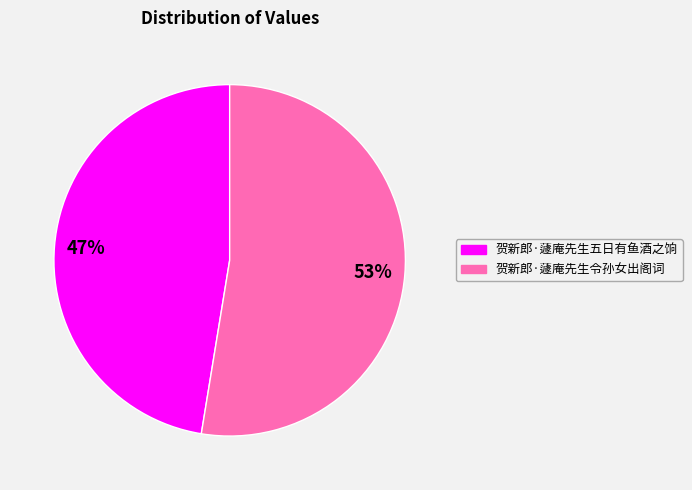

To the nearest percent, what is the average slice percentage?

50%